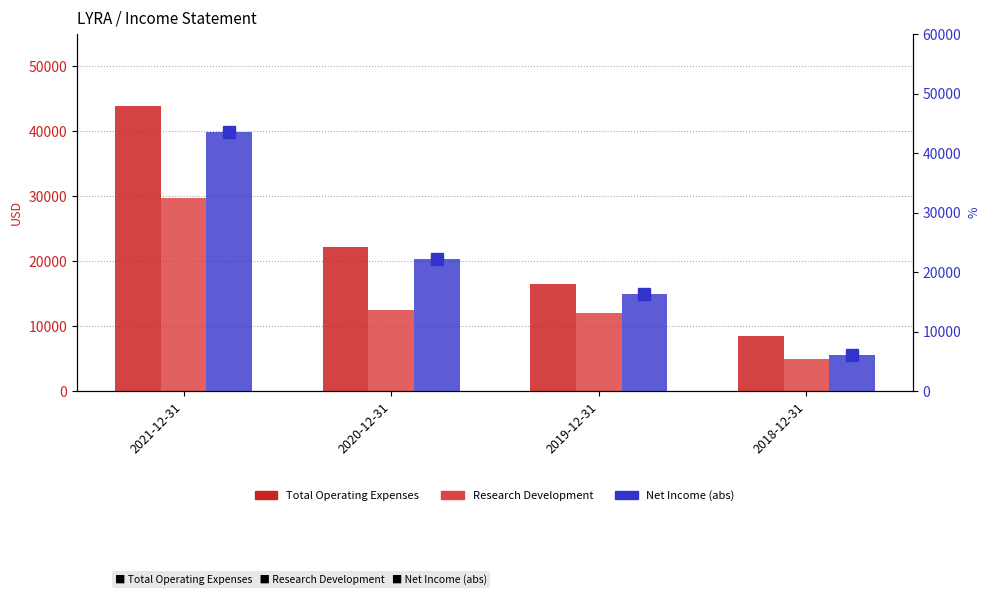

Reading right to left, extract all data points from this chart.

Total Operating Expenses: 2018-12-31=8500	2019-12-31=16500	2020-12-31=22200	2021-12-31=43900
Research Development: 2018-12-31=5000	2019-12-31=12000	2020-12-31=12500	2021-12-31=29700
Net Income (abs): 2018-12-31=6000	2019-12-31=16300	2020-12-31=22200	2021-12-31=43500